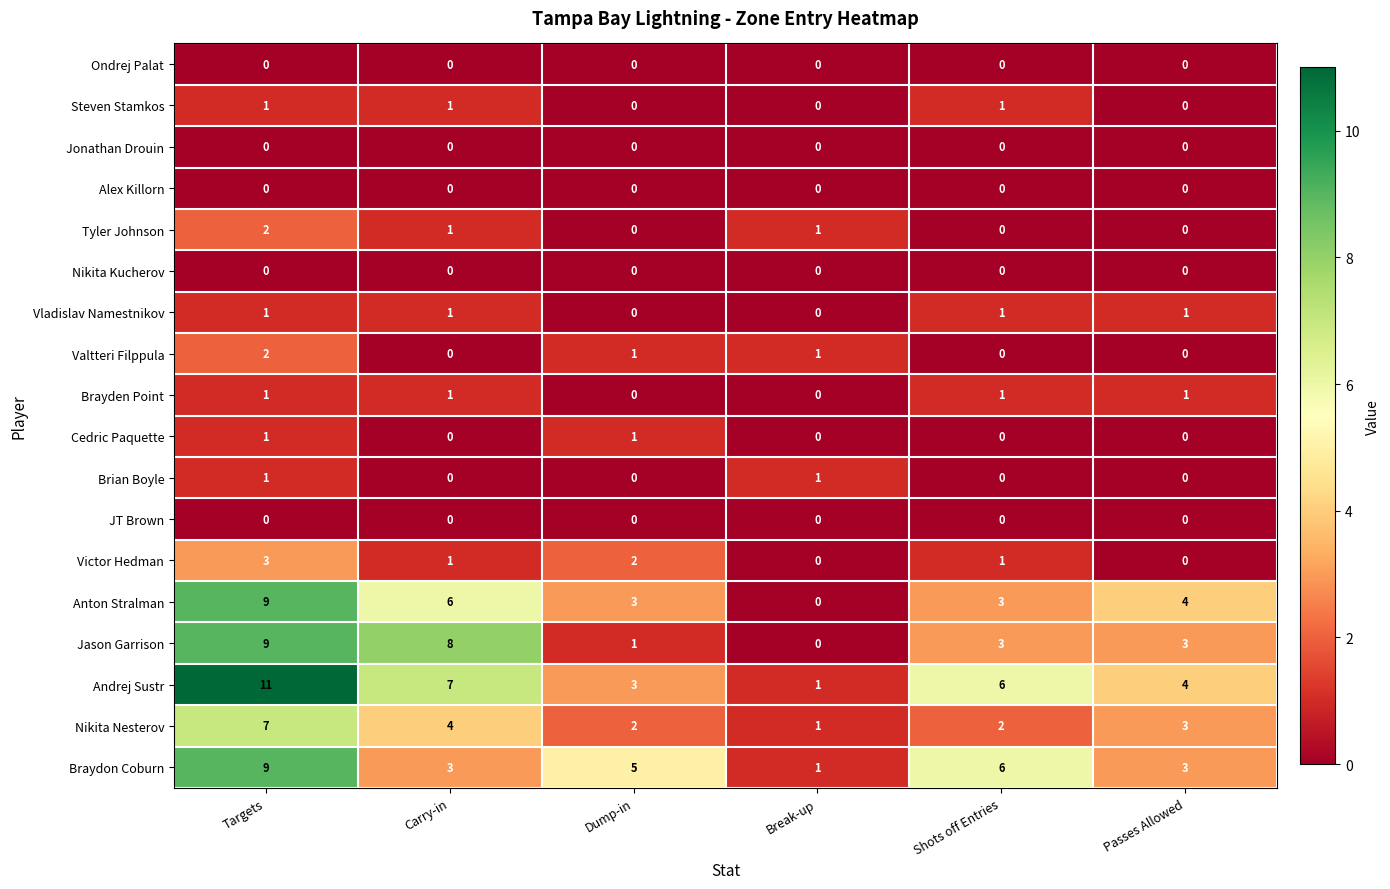

Is the value of Alex Killorn at Passes Allowed greater than the value of Jason Garrison at Shots off Entries?

No